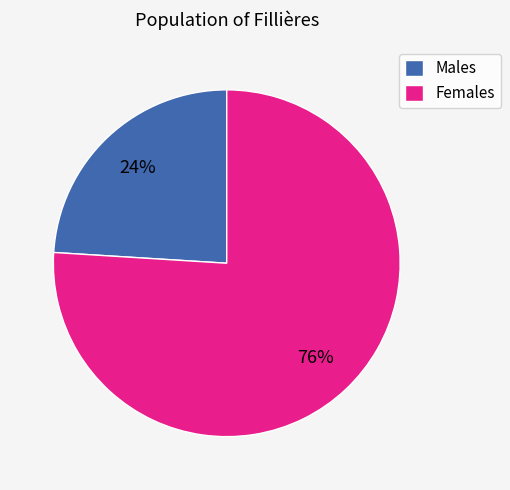

The Females slice represents 76% of the pie. True or false?

True